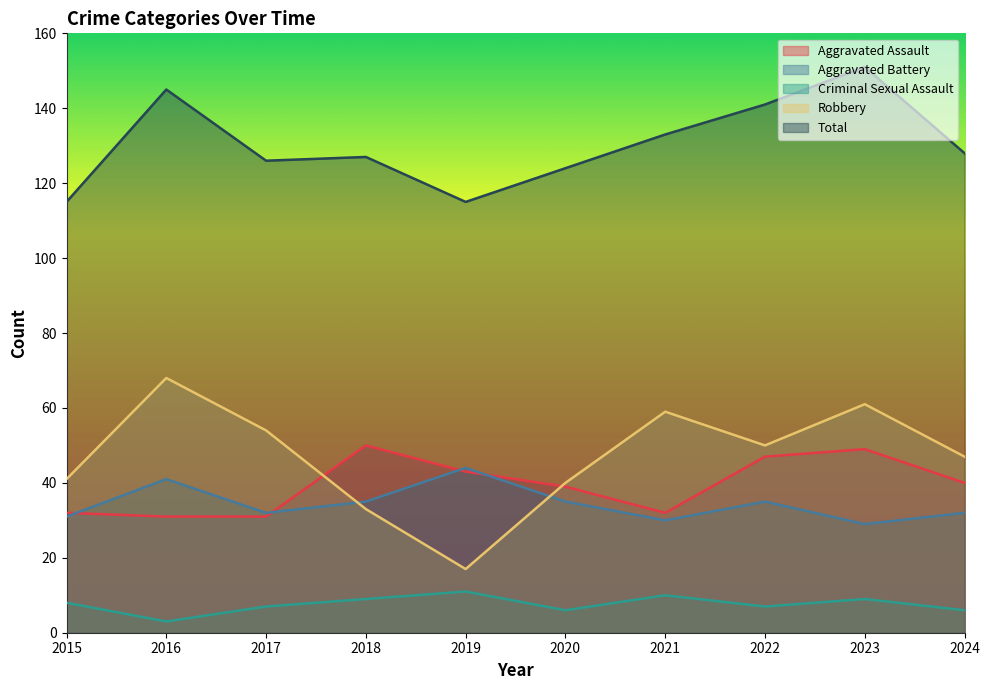

At 2024, list the series in order from smallest to largest.

Criminal Sexual Assault, Aggravated Battery, Aggravated Assault, Robbery, Total